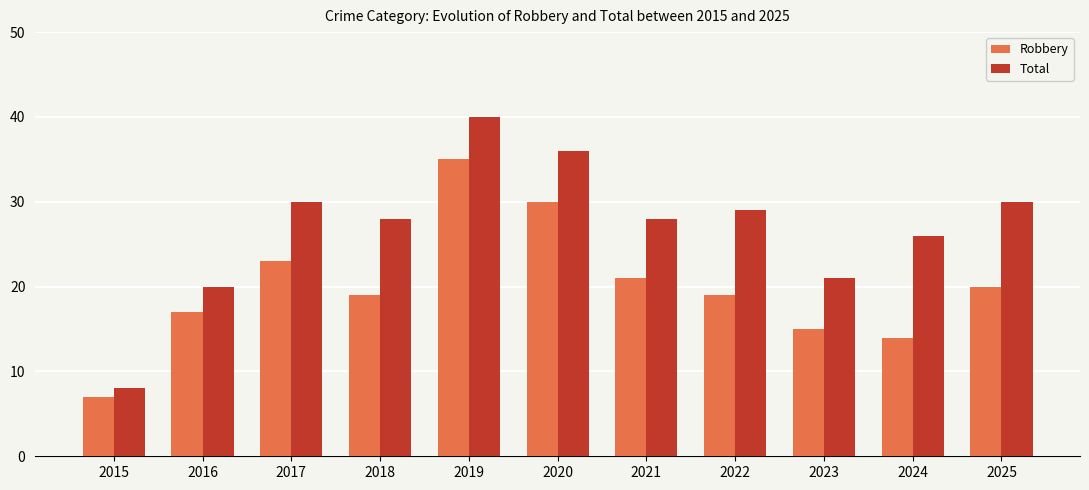

Reading left to right, transcribe all the data shown in this chart.

Robbery: 7	17	23	19	35	30	21	19	15	14	20
Total: 8	20	30	28	40	36	28	29	21	26	30